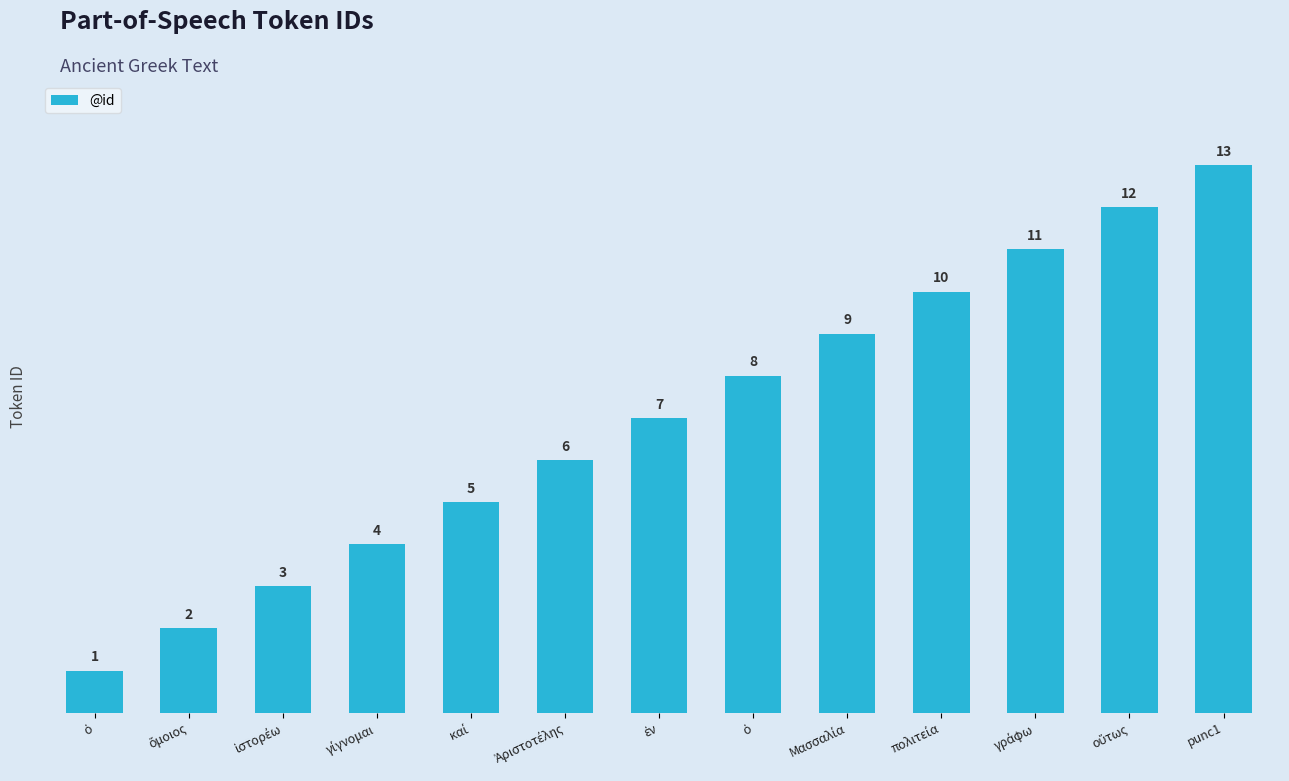

Which has a higher value, ὅμοιος or καί?

καί